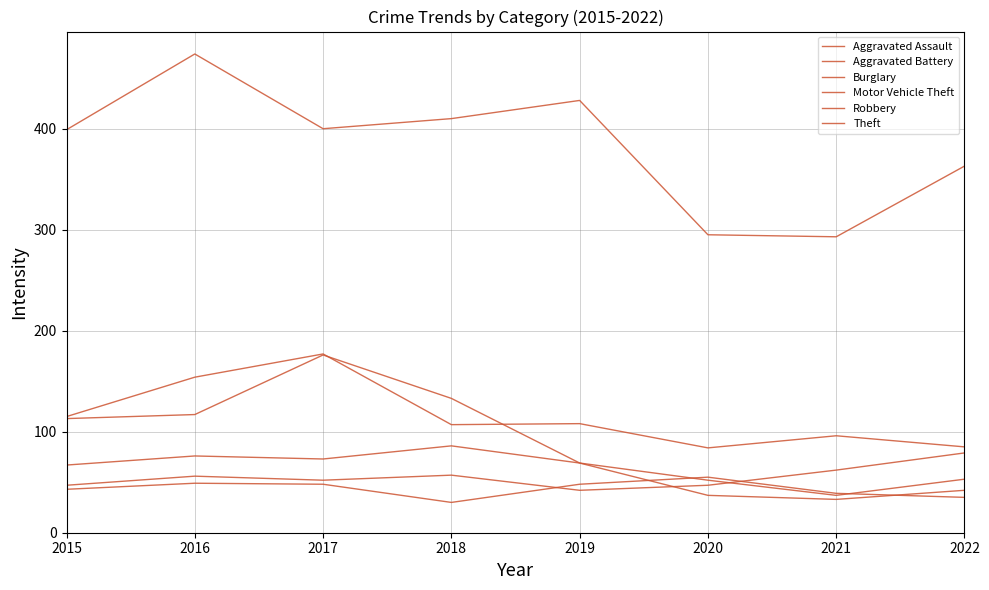

Is the value of Aggravated Battery at 2019 greater than the value of Motor Vehicle Theft at 2020?

No